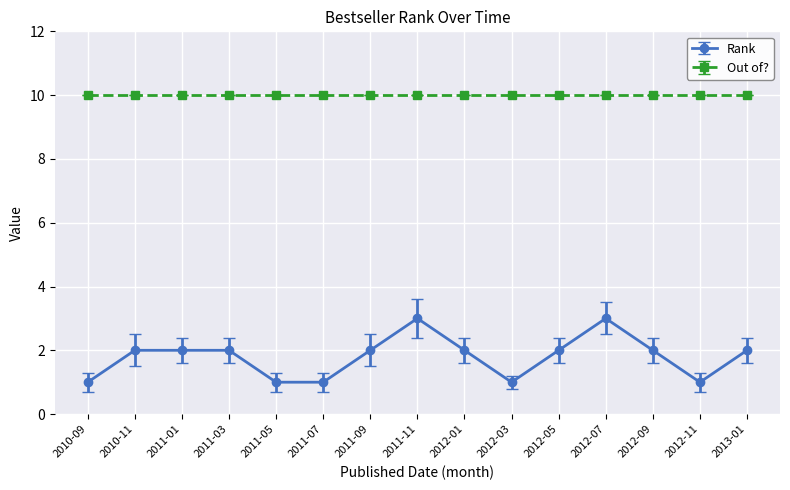

What is the minimum value shown in the chart?

1